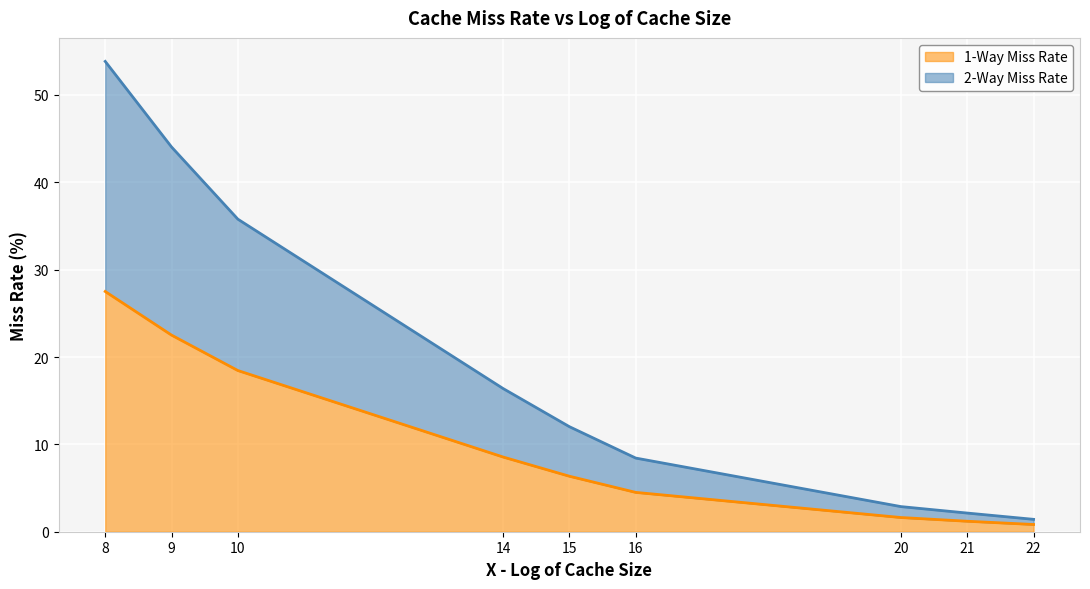

Reading left to right, transcribe all the data shown in this chart.

1-Way Miss Rate: 8=27.5	9=22.5	10=18.5	14=8.6	15=6.4	16=4.5	20=1.6	21=1.2	22=0.8
2-Way Miss Rate: 8=53.8	9=44.0	10=35.8	14=16.4	15=12.0	16=8.4	20=2.9	21=2.1	22=1.4